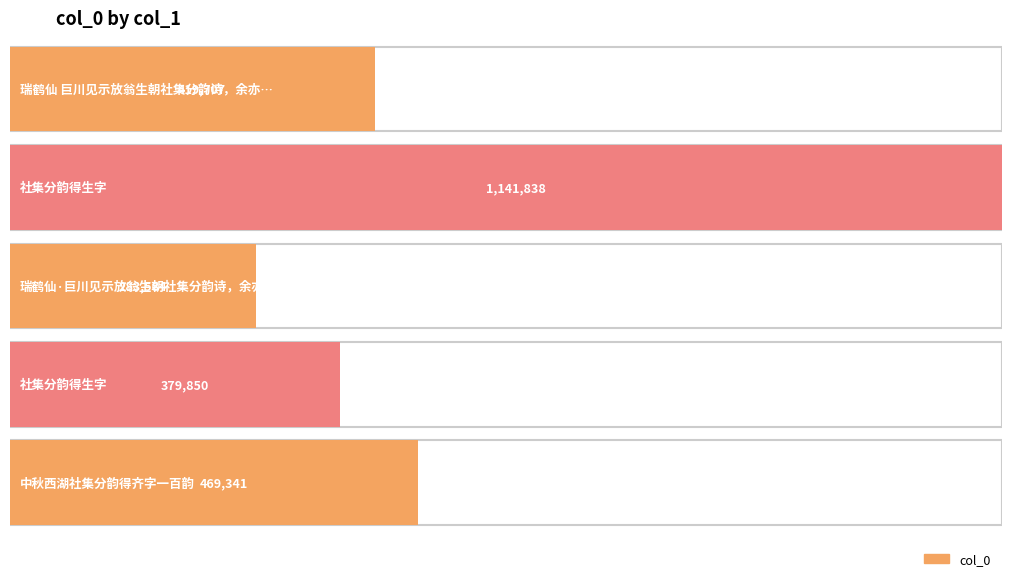

Reading left to right, what are all the values shown in this chart?

419707	1141838	283584	379850	469341